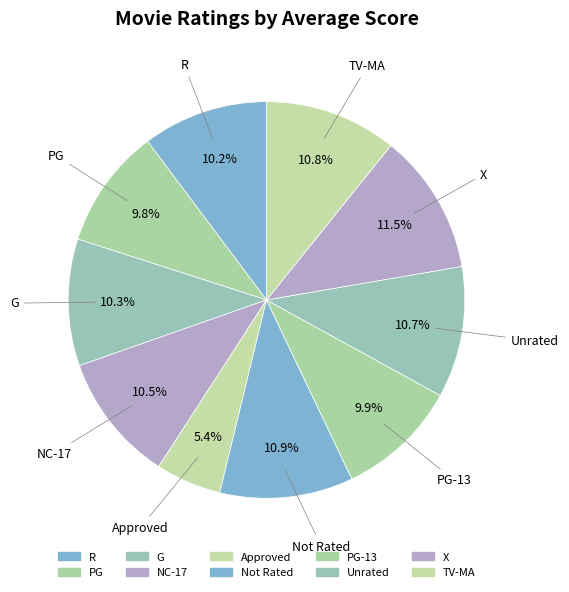

Is there any slice that represents more than half of the pie?

No